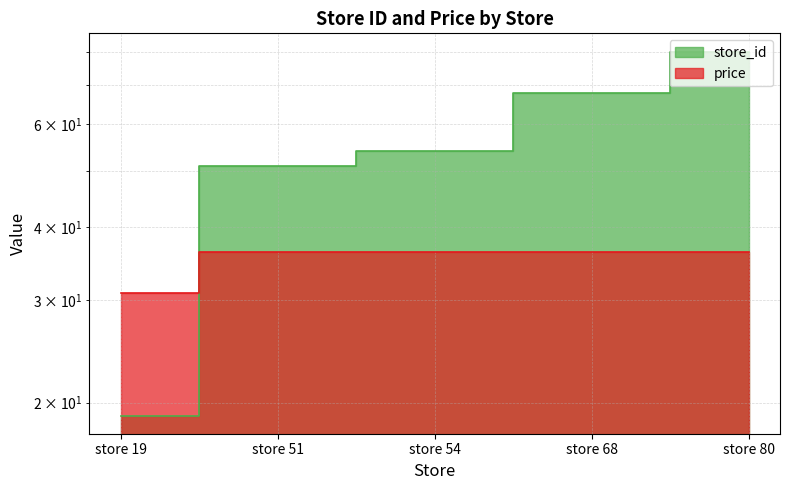

Which label corresponds to the smallest value in the chart?

store 19